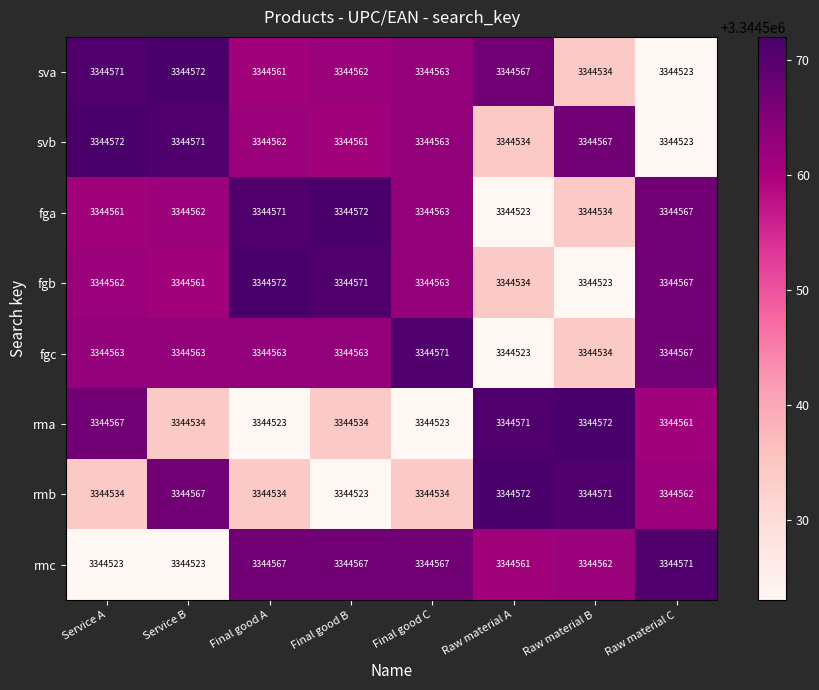

What is the spread (max minus min) of values at Service A?

49